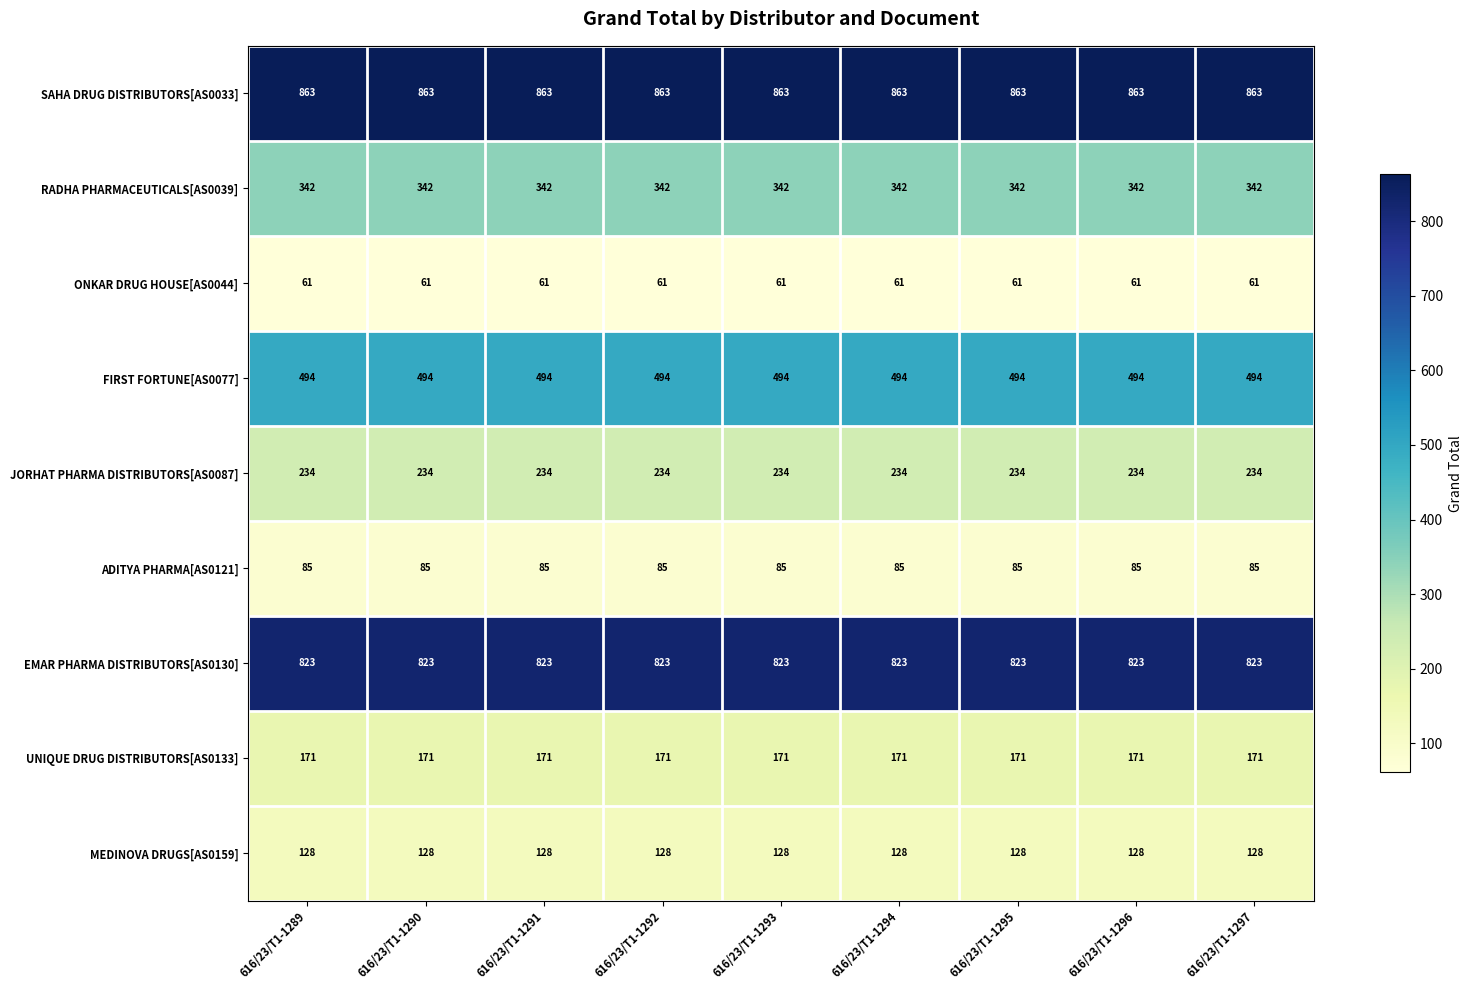

What is the minimum value for ONKAR DRUG HOUSE[AS0044]?

61